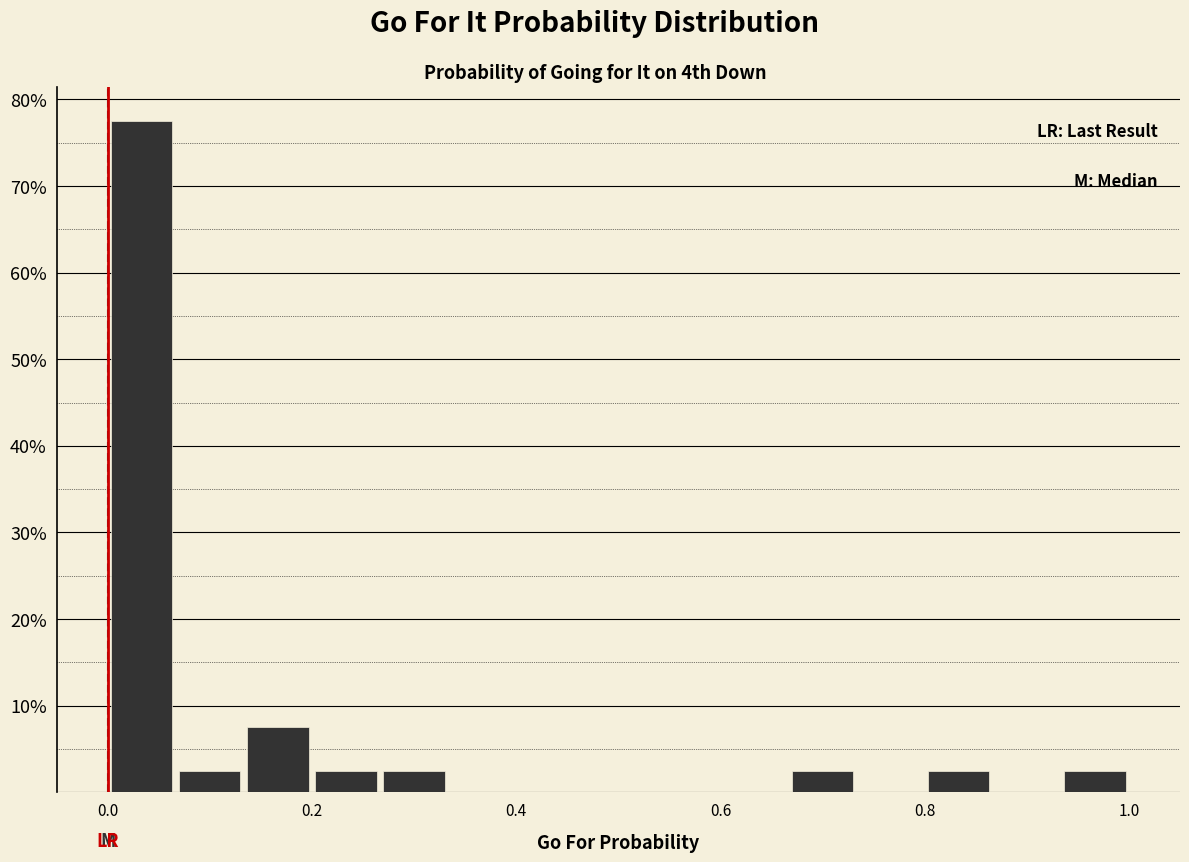

Around what value on the x-axis is the tallest bar? Give the approximate position of its centre, as read against the axis.

0.04